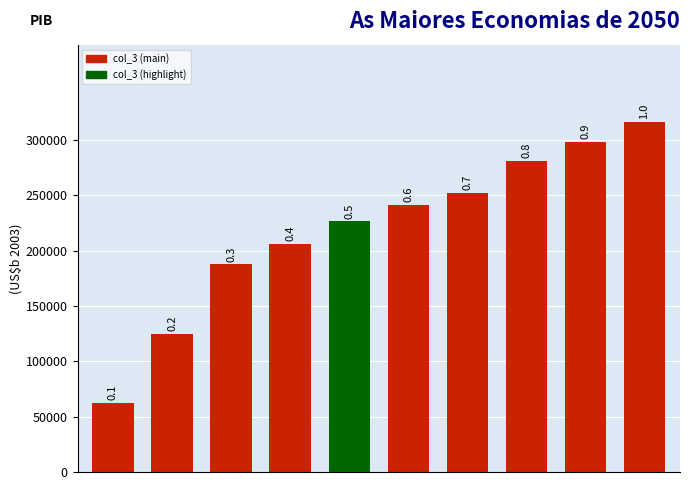

Does the chart contain any negative values?

No